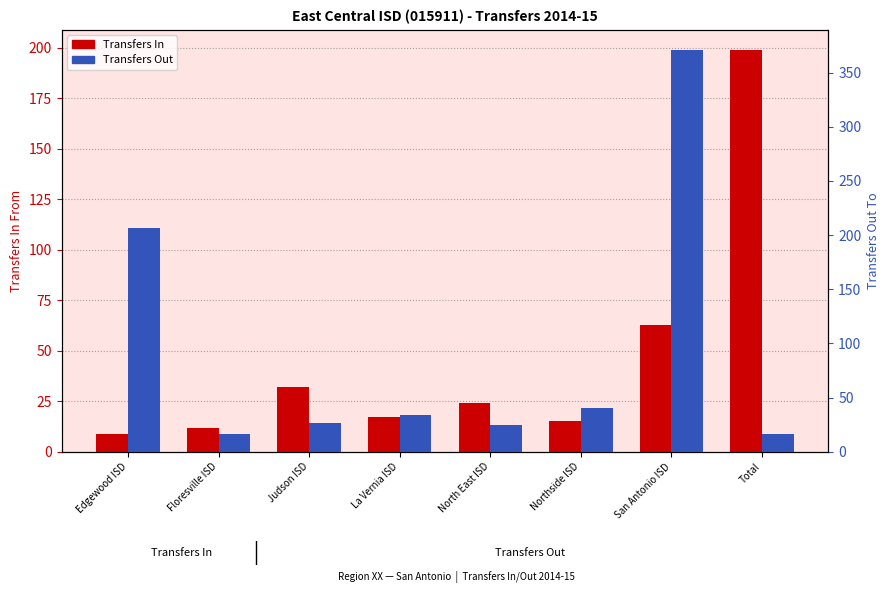

At which category does the chart reach its minimum across all series?

Edgewood ISD